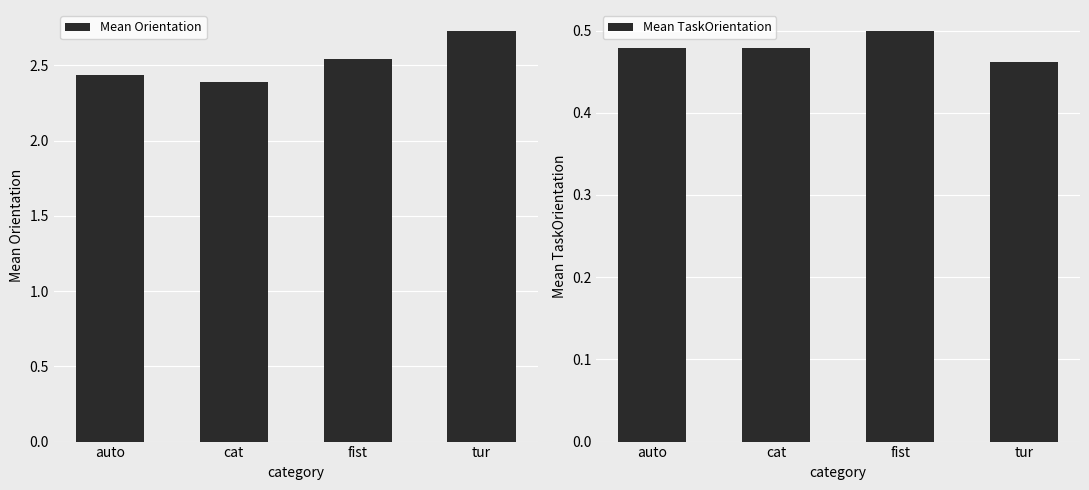

Which series changed the most between fist and tur?

Mean Orientation